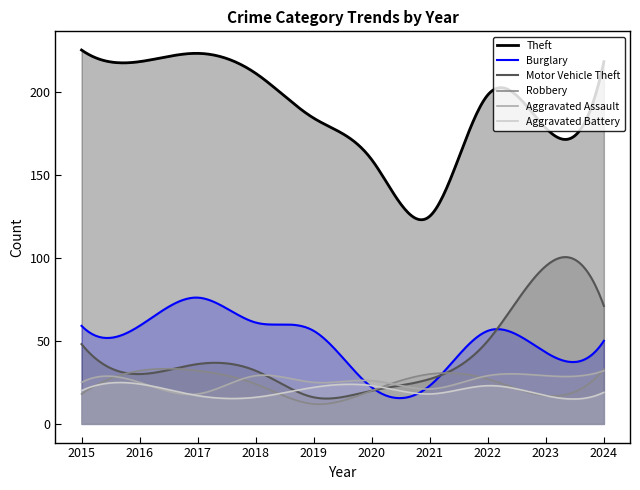

In Aggravated Battery, how many points are lower than both neighbors (excluding endpoints)?

3